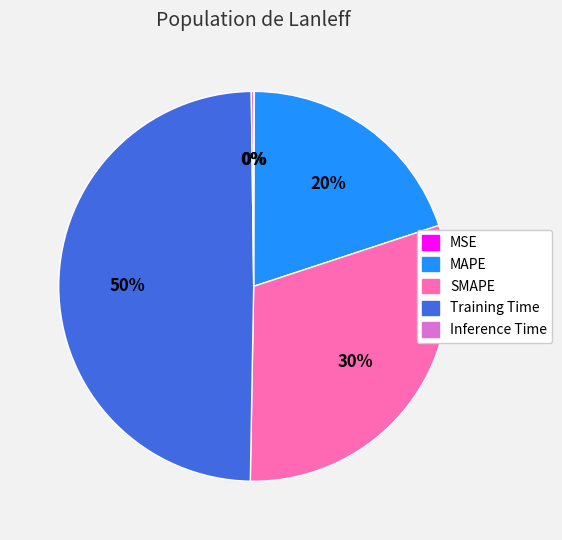

Is MAPE the majority of the pie?

No